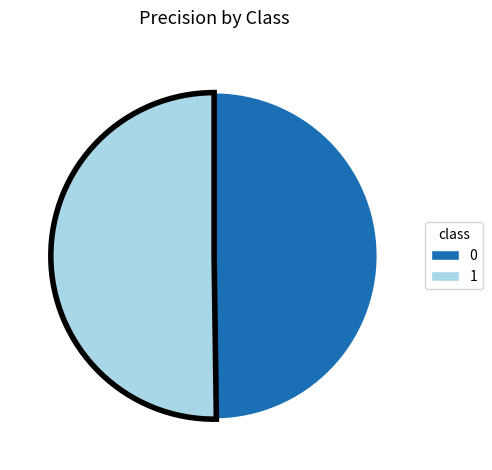

Is it true that 0 is 50% of the pie?

True